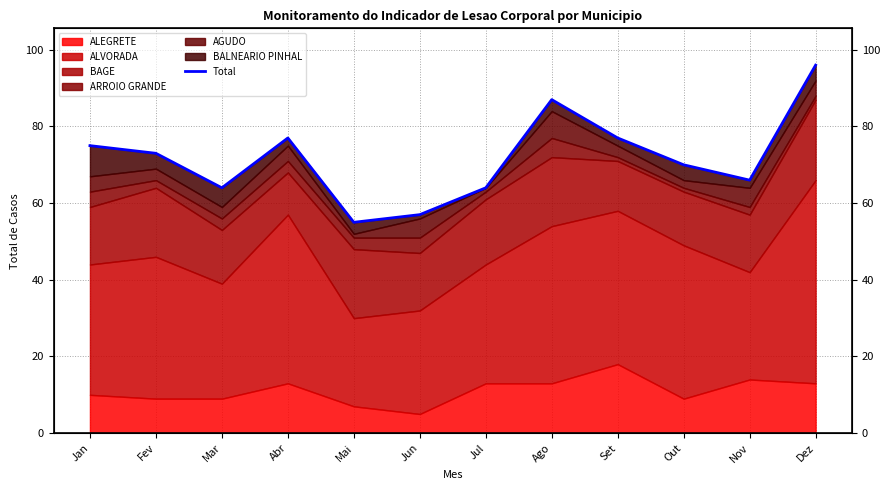

What is the change in value from Jan to Dez?

+21